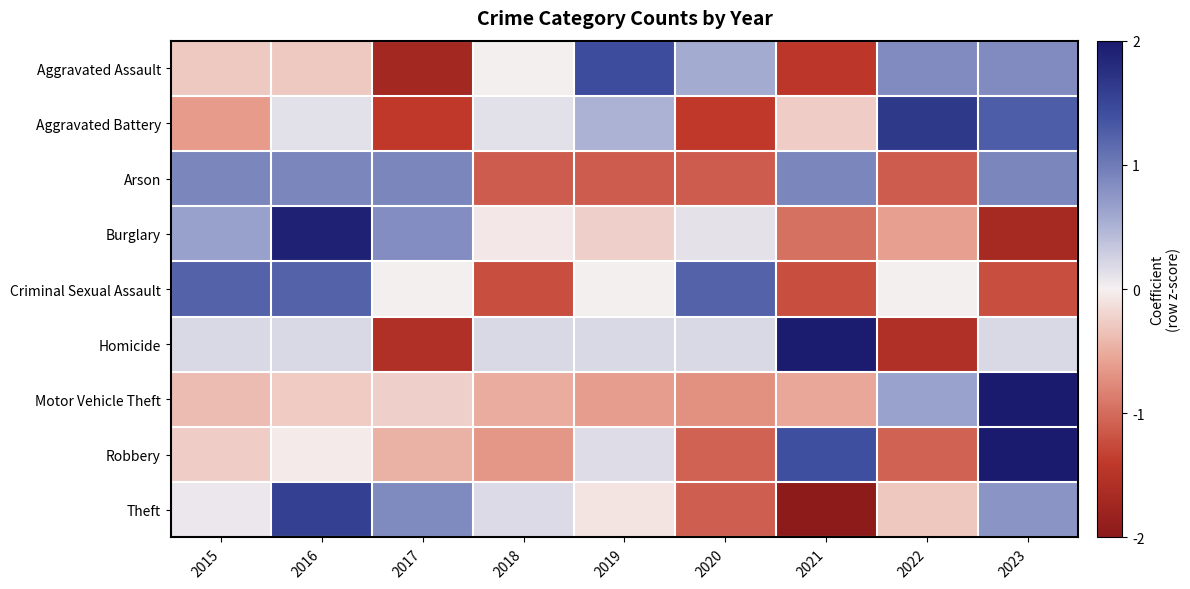

Rank the series by their maximum value, from highest to lowest.

Motor Vehicle Theft, Robbery, Homicide, Burglary, Aggravated Battery, Theft, Aggravated Assault, Criminal Sexual Assault, Arson